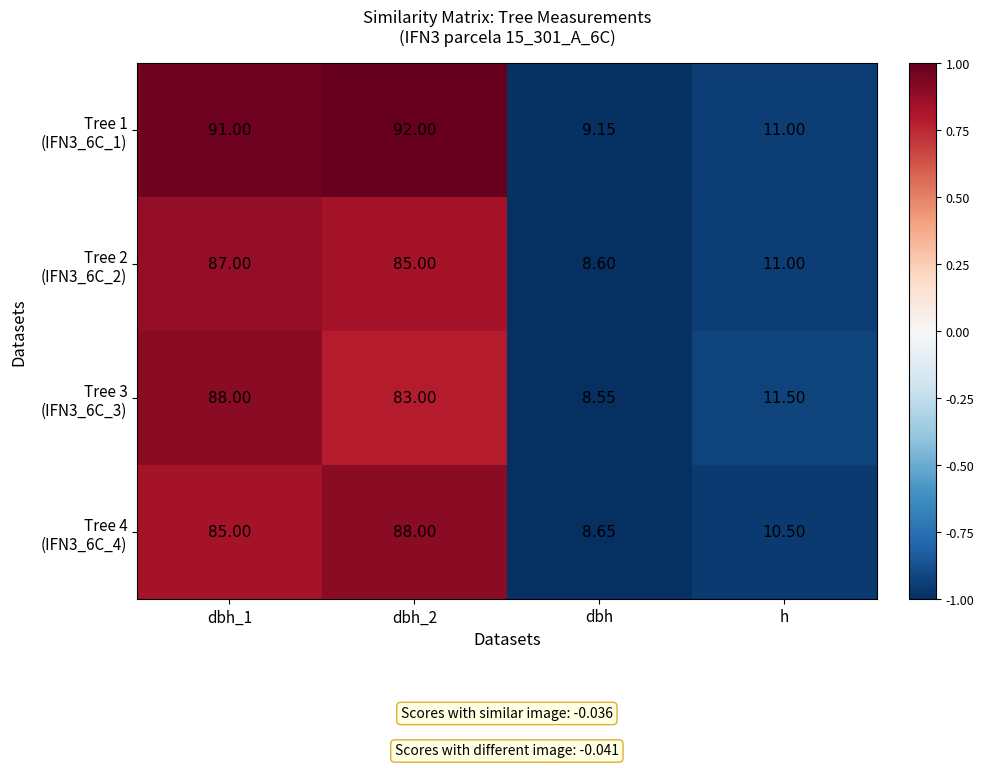

Which category has the lowest value across all series?

dbh